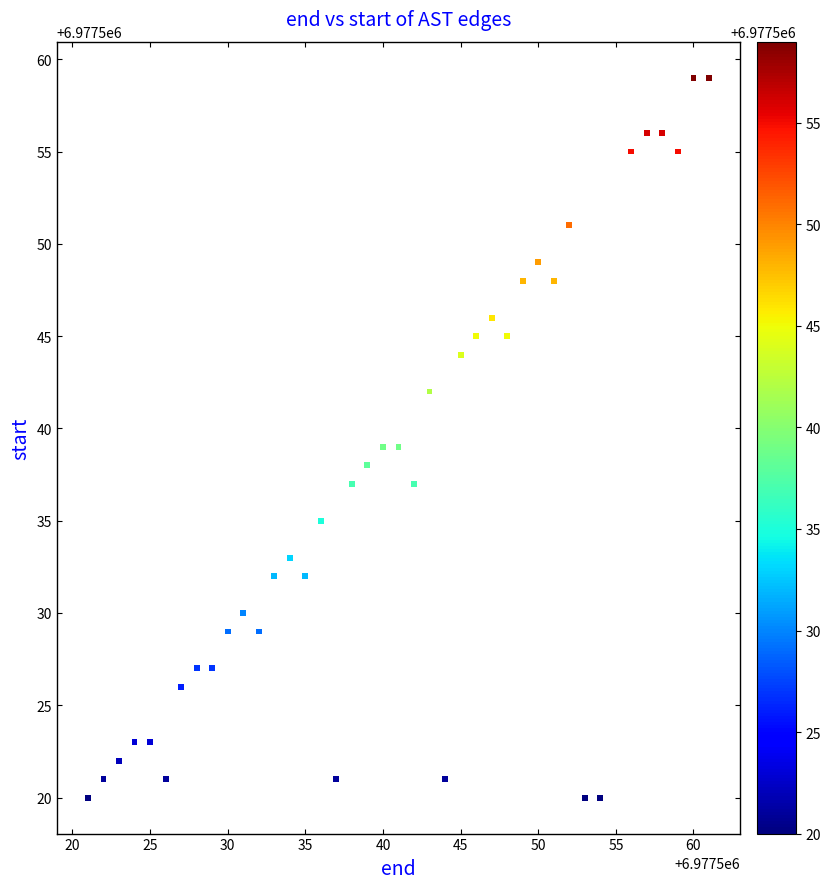

What is the range of Y values (max minus min)?

39